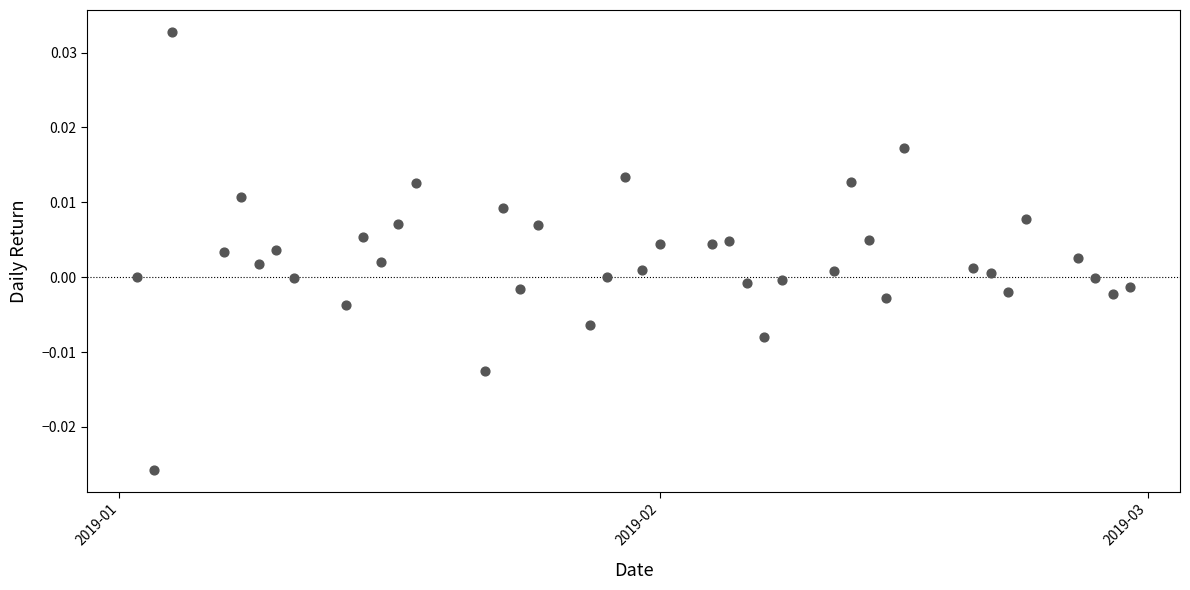

What is the range of X values (max minus min)?

57.0